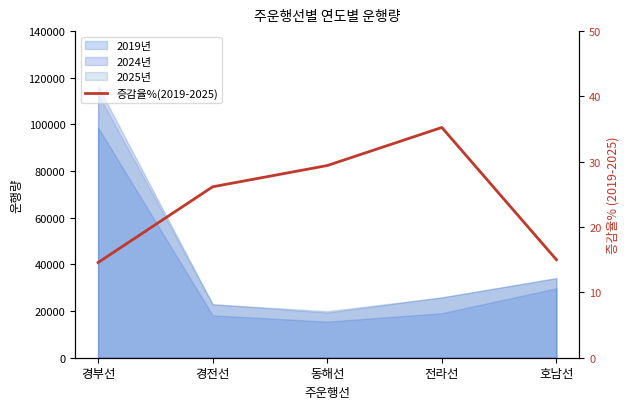

What is the average value?

24.1